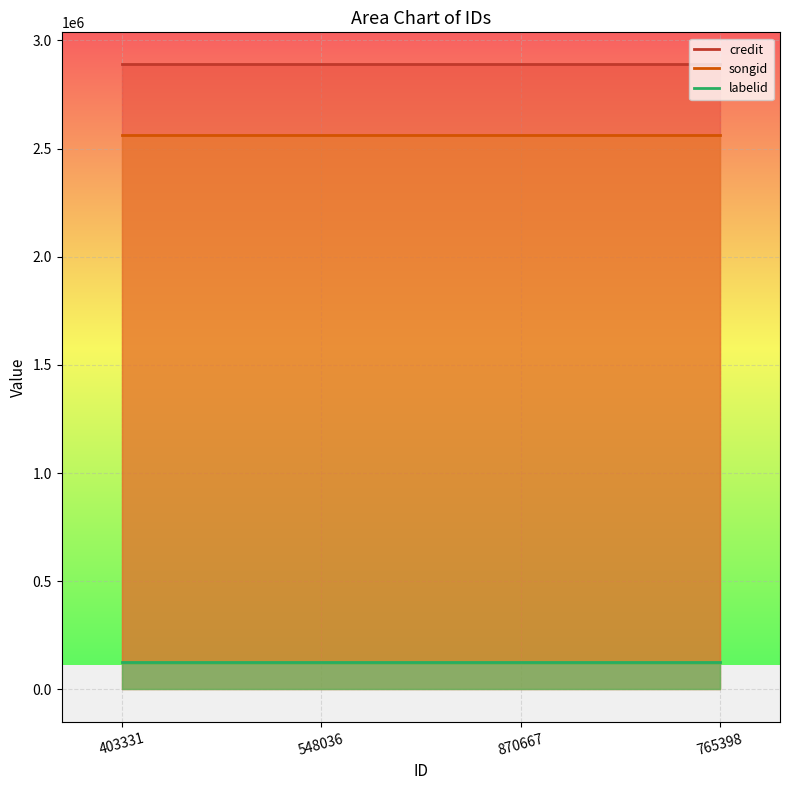

The value of credit at 870667 is 1444974. True or false?

False